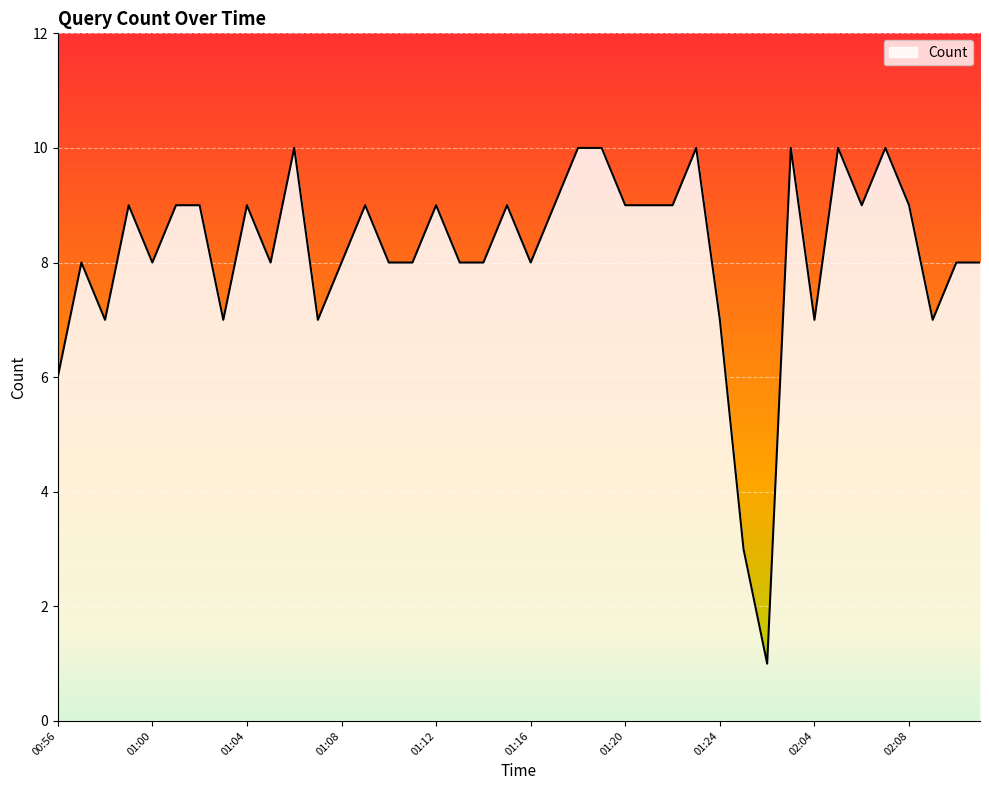

What is the difference between the maximum and minimum values?

9